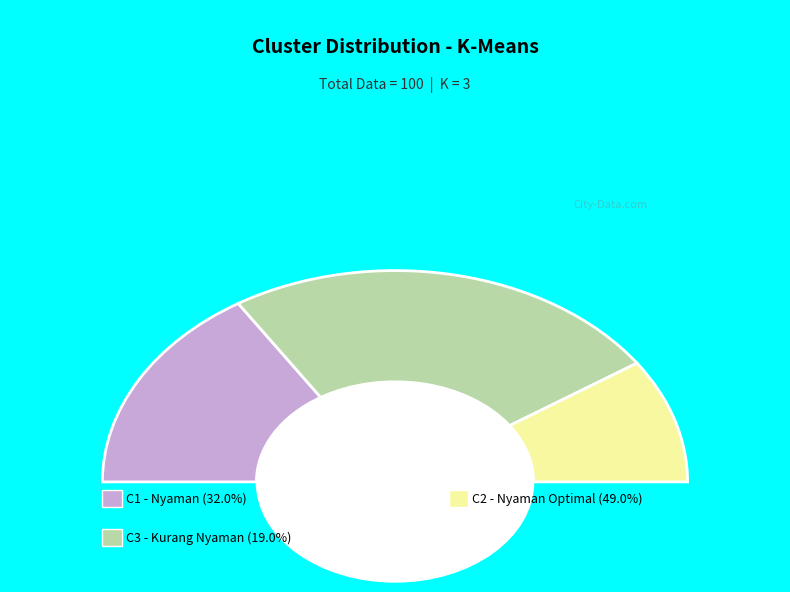

What is the smallest slice in the pie chart?

C3 (Kurang Nyaman)